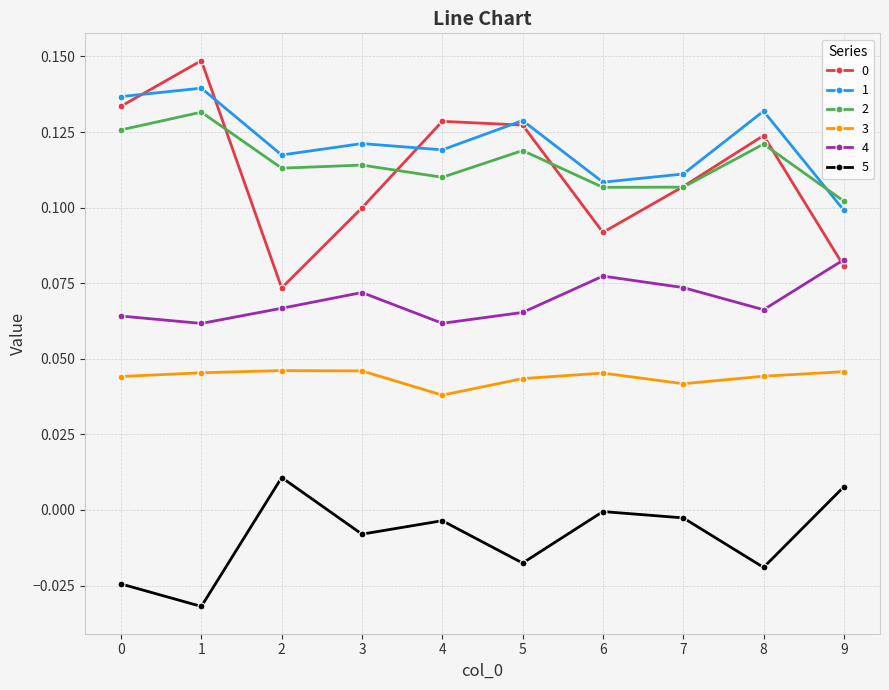

What is the total value across all series at 0?

0.5